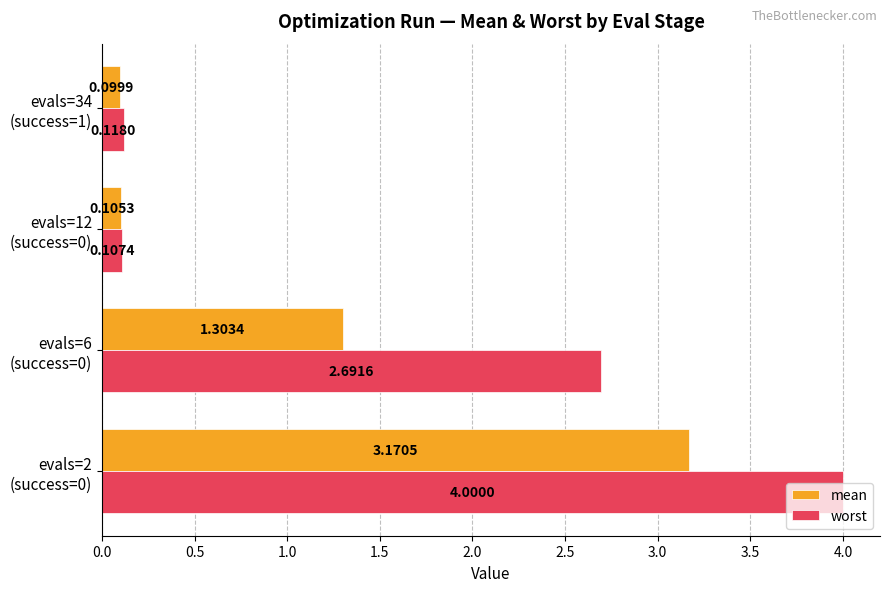

List the series in order of their peak value, lowest first.

mean, worst